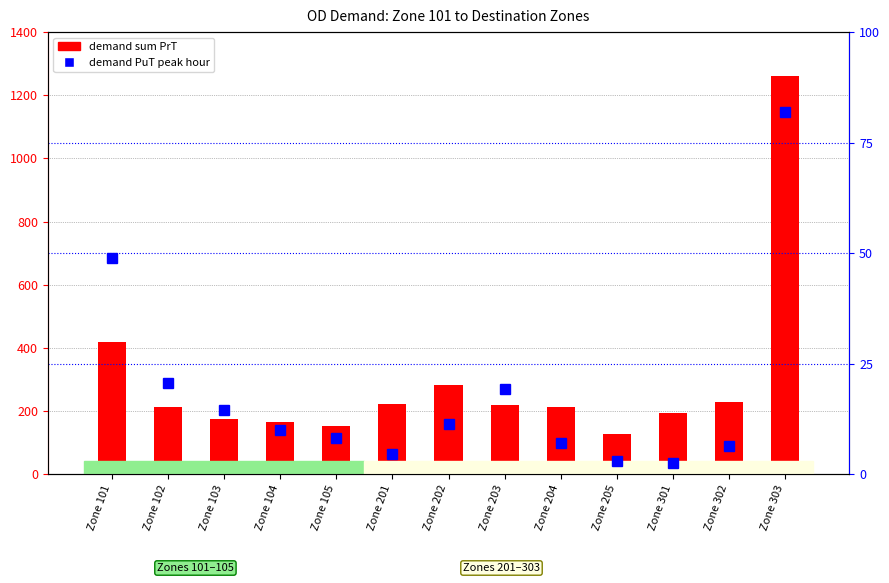

At how many categories does at least one series exceed 216?

6